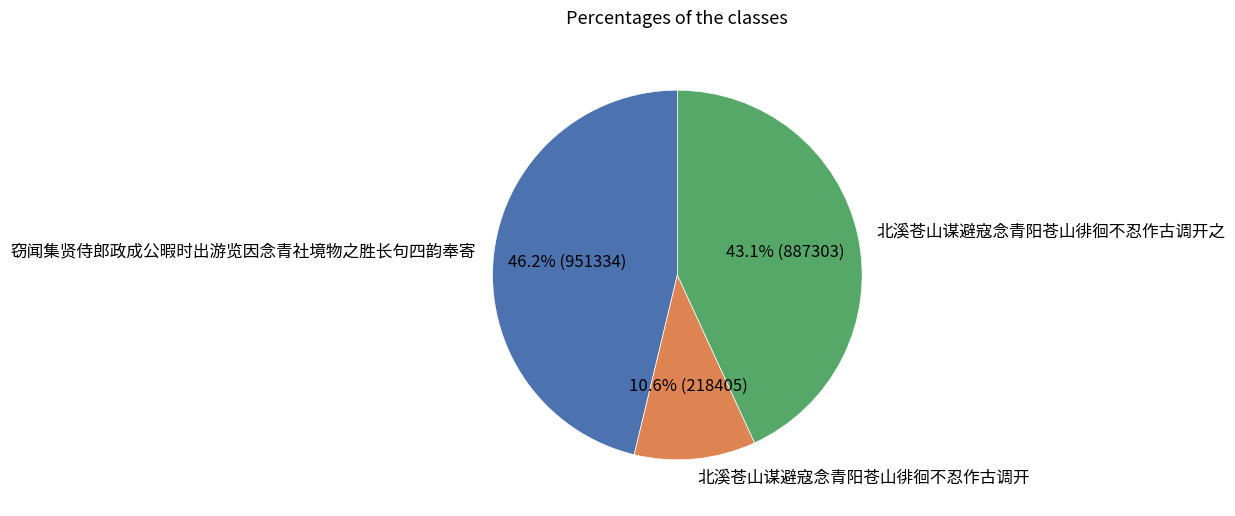

Between 北溪苍山谋避寇念青阳苍山徘徊不忍作古调开 and 北溪苍山谋避寇念青阳苍山徘徊不忍作古调开之, which is larger?

北溪苍山谋避寇念青阳苍山徘徊不忍作古调开之